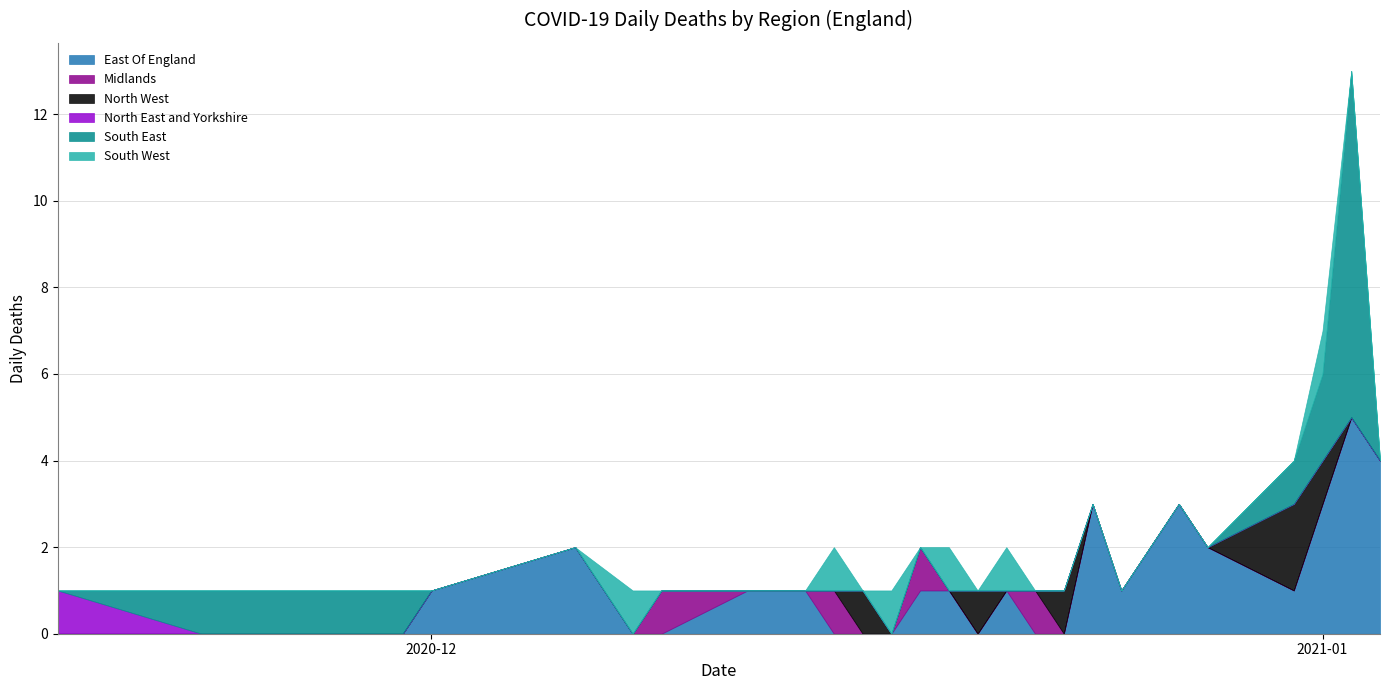

What position from the left is 2020-11-23?

2